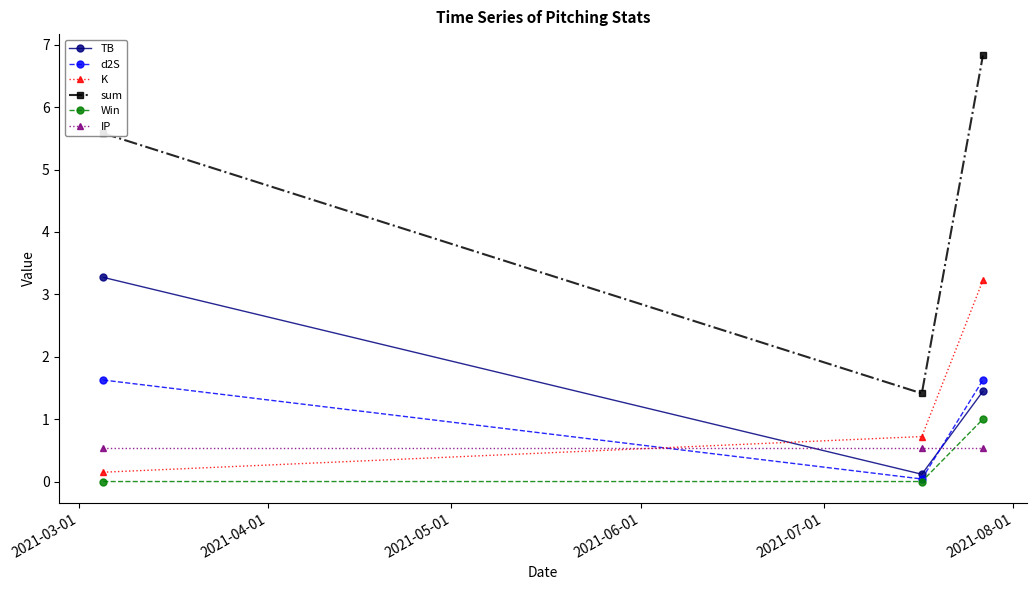

Which series has the largest range (max minus min)?

sum